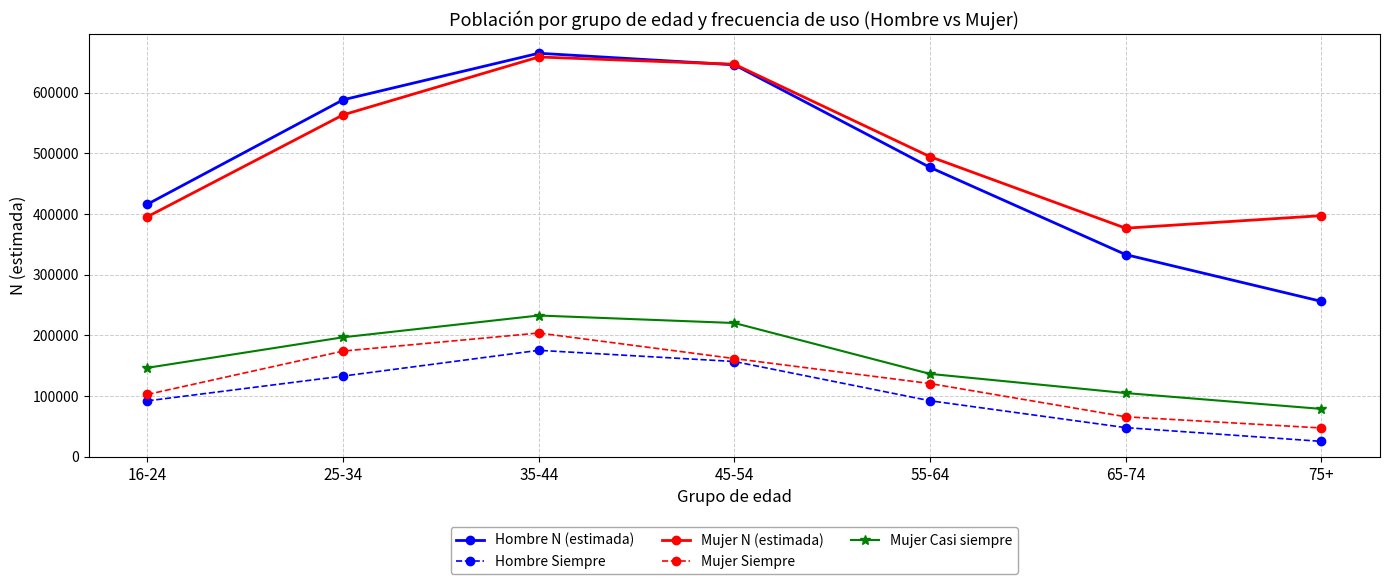

True or false: Hombre Siempre and Hombre N (estimada) cross at least once.

False